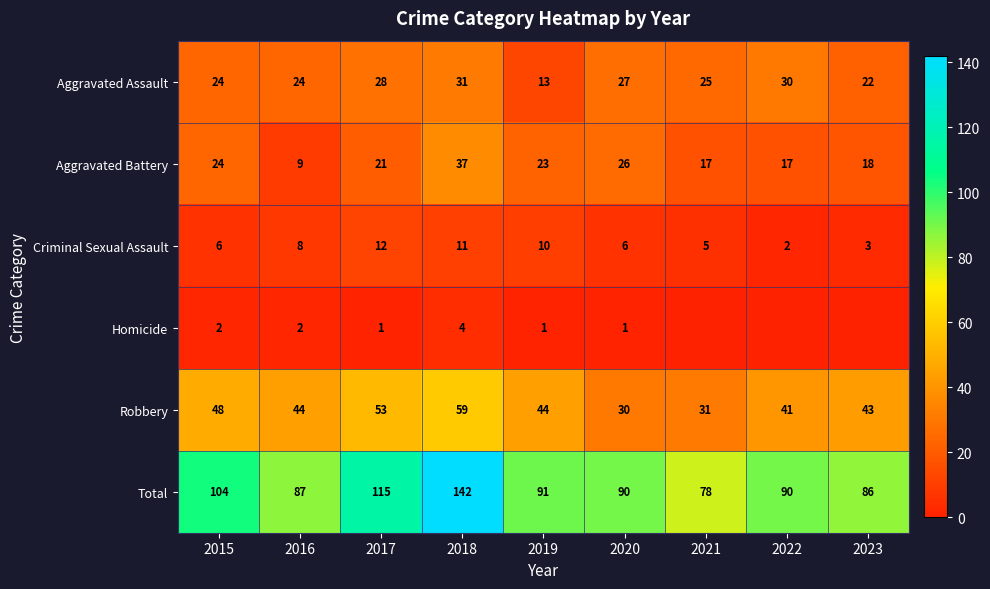

Rank the series at 2021 from lowest to highest value.

Homicide, Criminal Sexual Assault, Aggravated Battery, Aggravated Assault, Robbery, Total